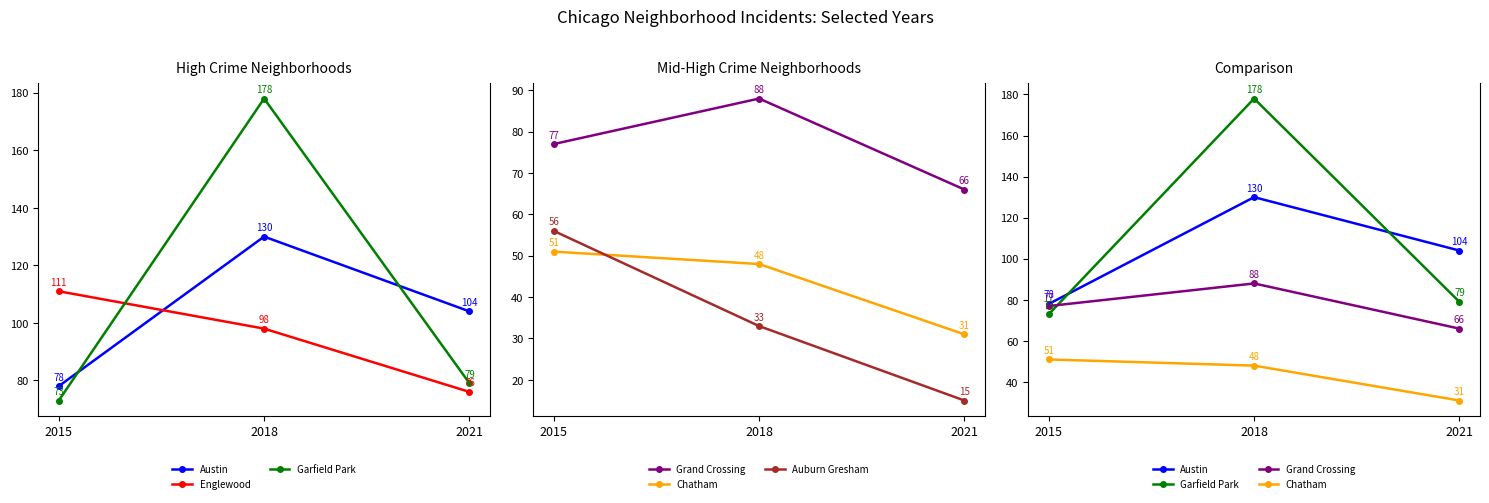

What is the smallest value displayed?

15